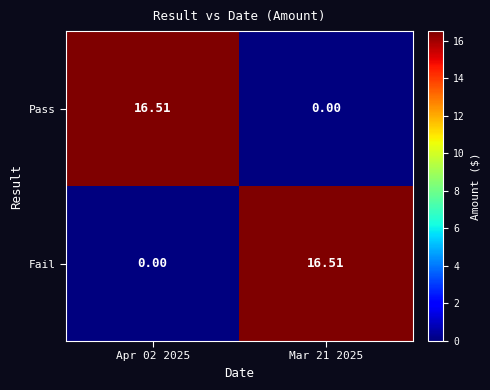

Is the value of Pass at Mar 21 2025 greater than the value of Fail at Mar 21 2025?

No